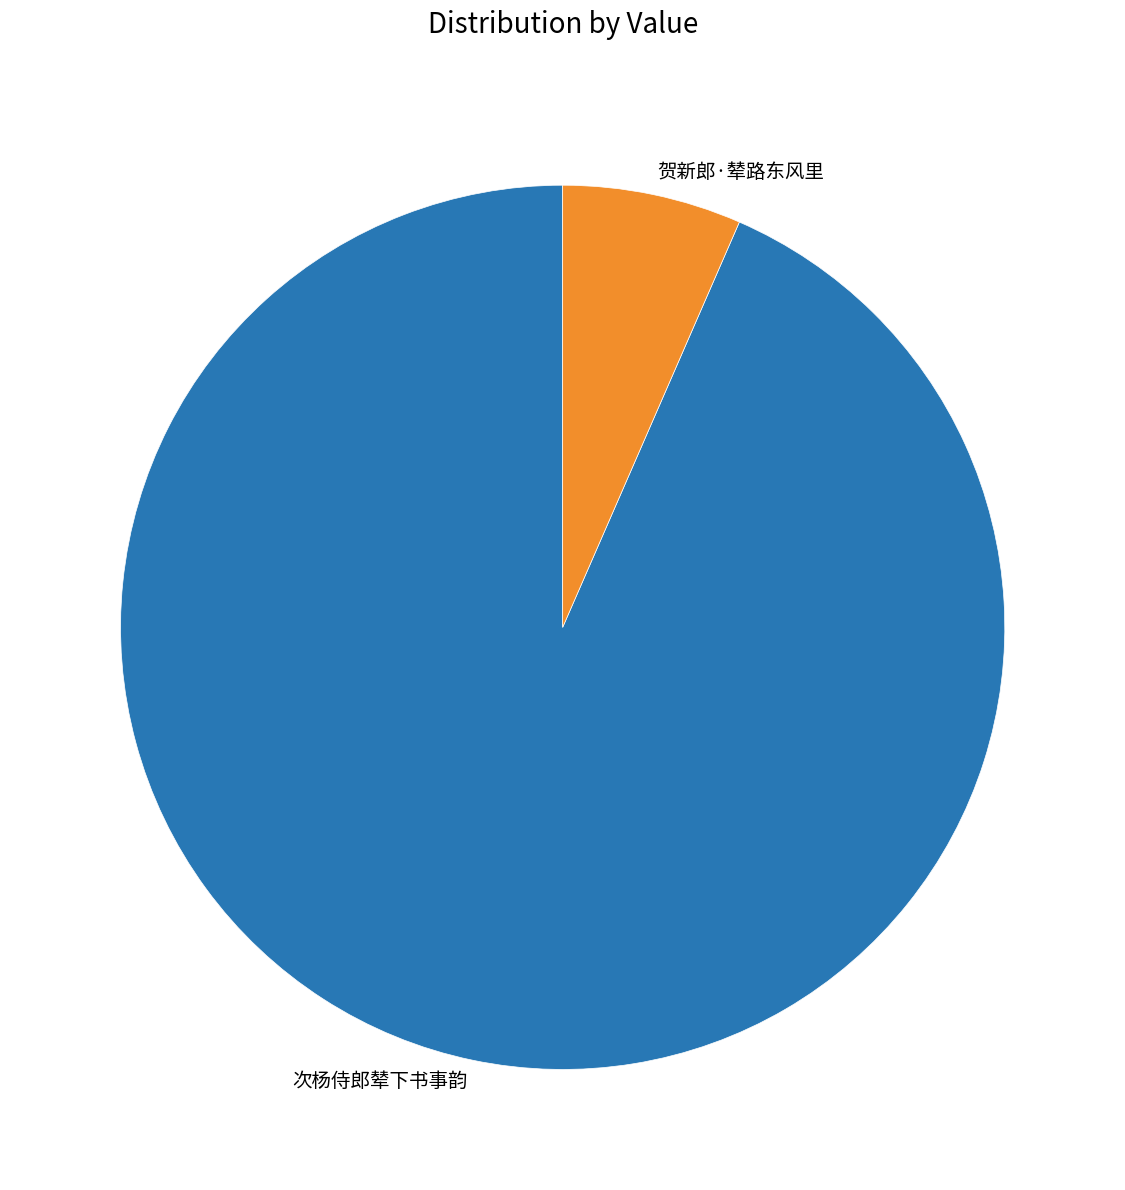

The 次杨侍郎辇下书事韵 slice represents 88% of the pie. True or false?

False